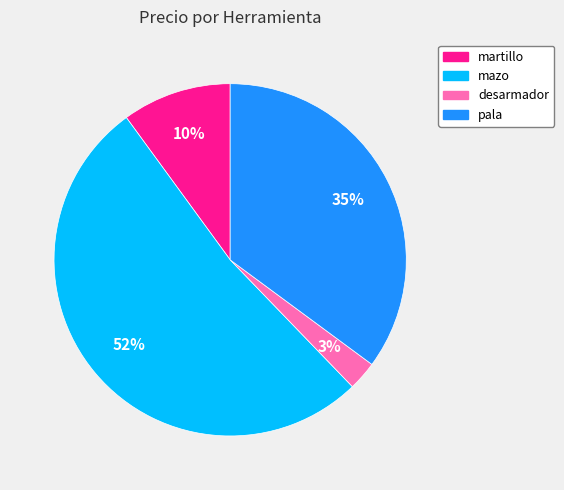

To the nearest percent, what portion does desarmador represent?

3%